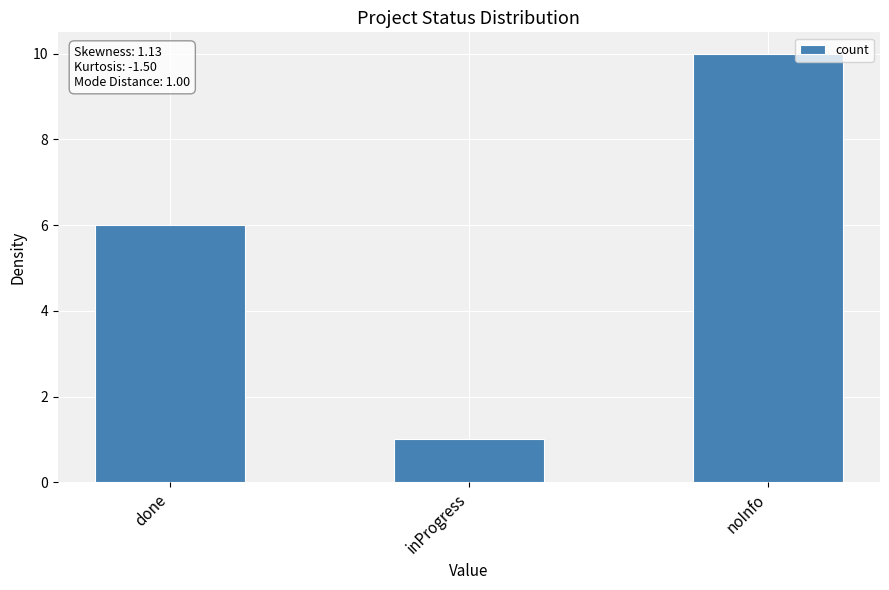

Which has a higher value, noInfo or inProgress?

noInfo